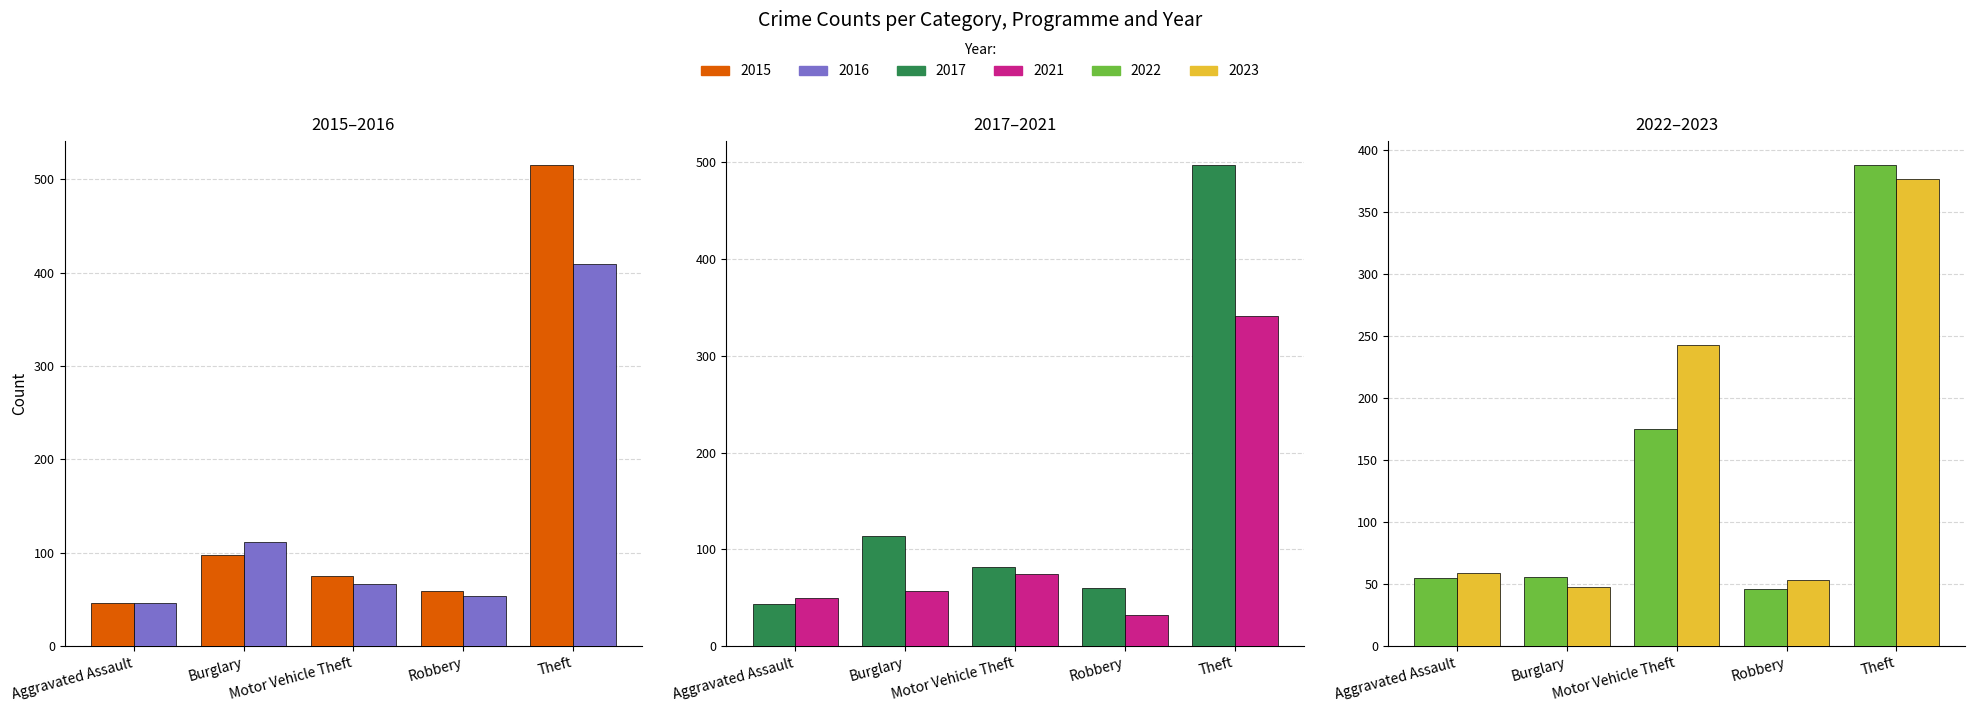

Where does the 2017 series first go above 54?

Burglary